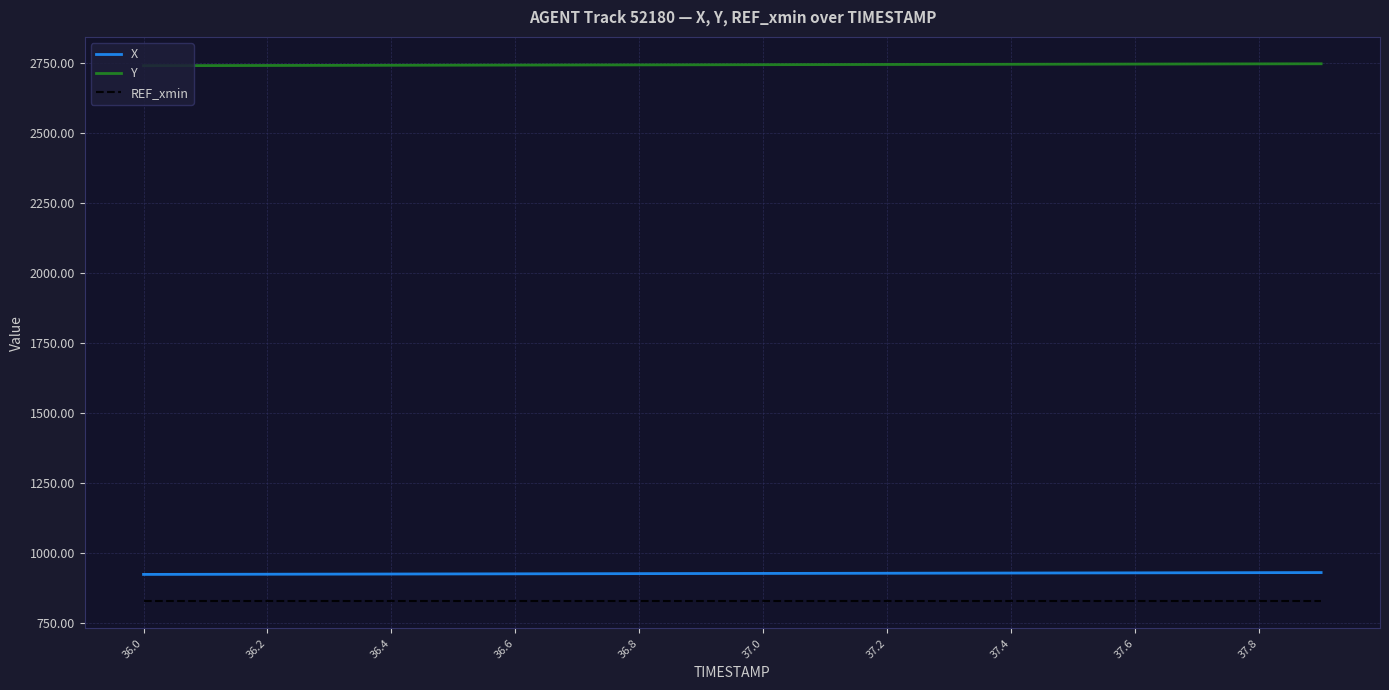

True or false: X and Y intersect in this chart.

False